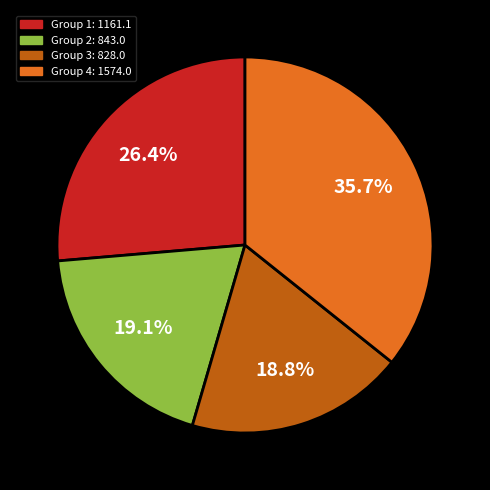

To the nearest percent, what is the difference between the largest and smallest slice percentages?

17%